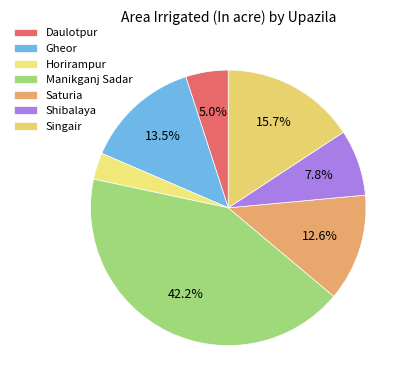

What is the ratio of the value at Gheor to the value at Manikganj Sadar?

0.3